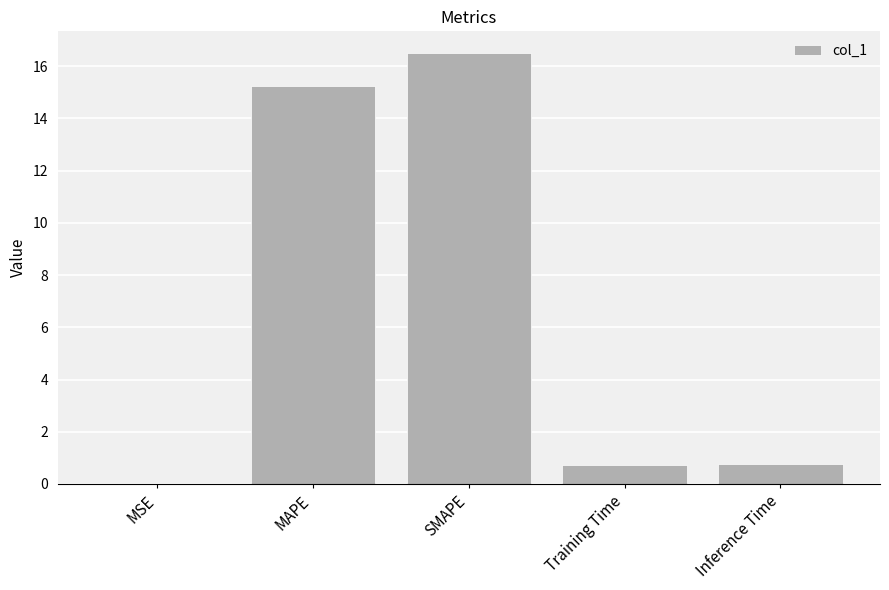

Does the chart contain stacked bars?

No